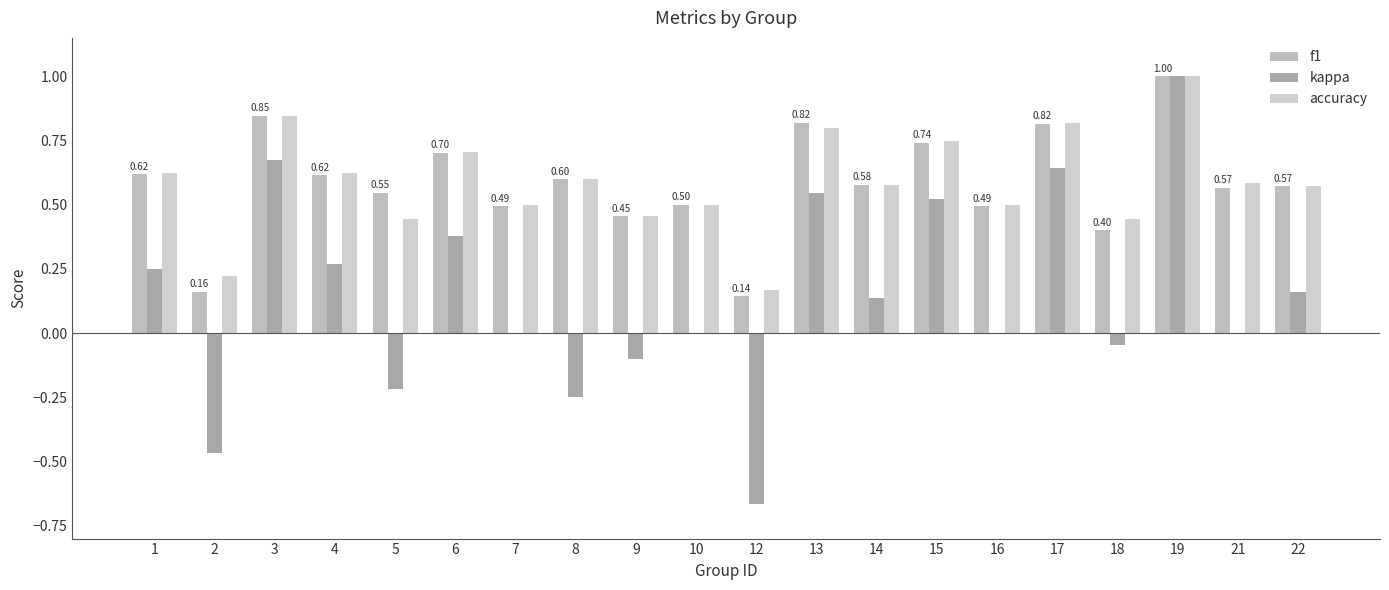

List the series in order of their peak value, lowest first.

f1, kappa, accuracy